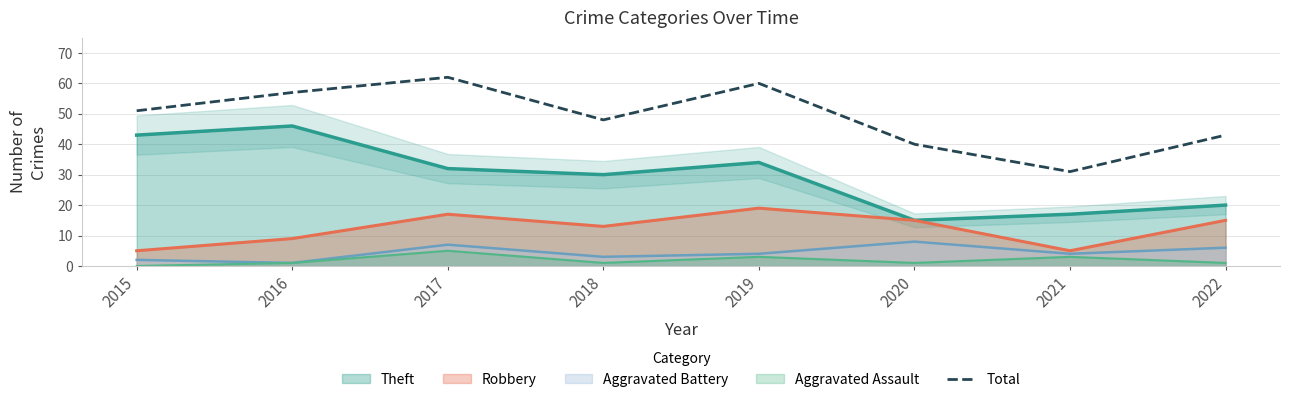

Reading right to left, extract all data points from this chart.

2022=43	2021=31	2020=40	2019=60	2018=48	2017=62	2016=57	2015=51